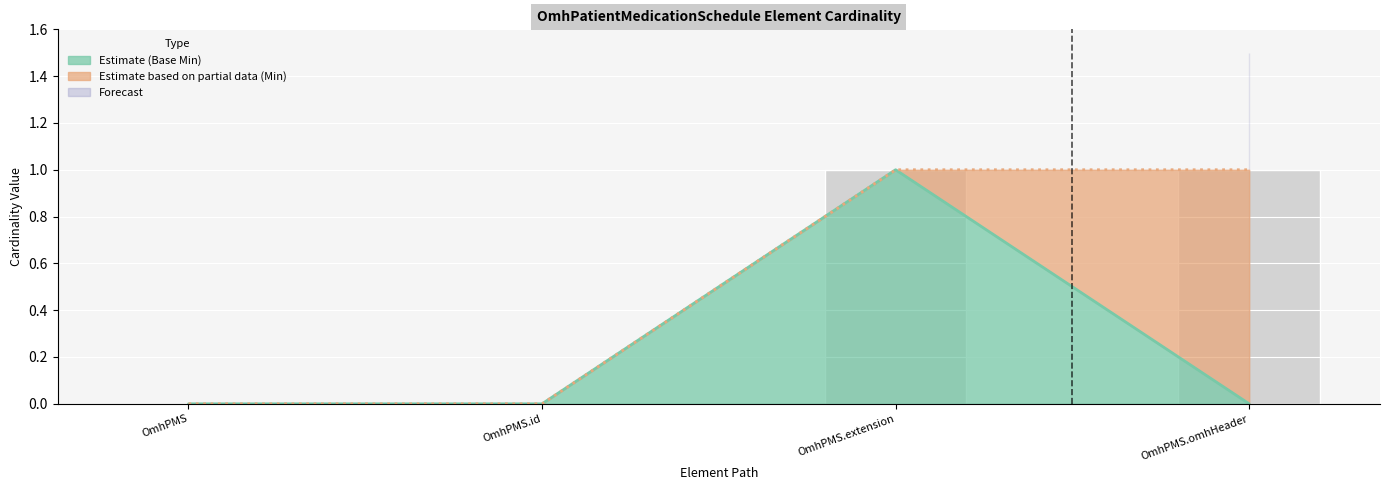

What is the label of the 3rd bar from the left?

OmhPMS.extension